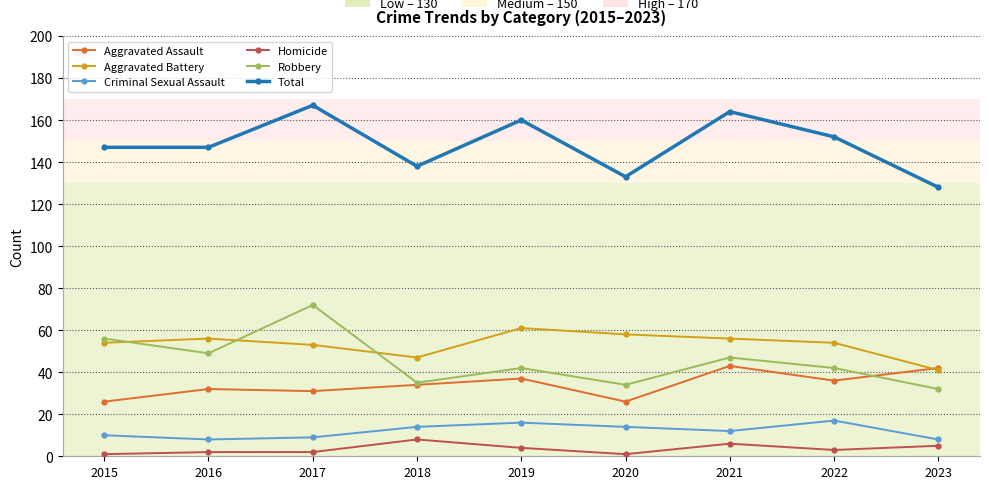

Is it true that Aggravated Assault equals 23 at 2018?

False